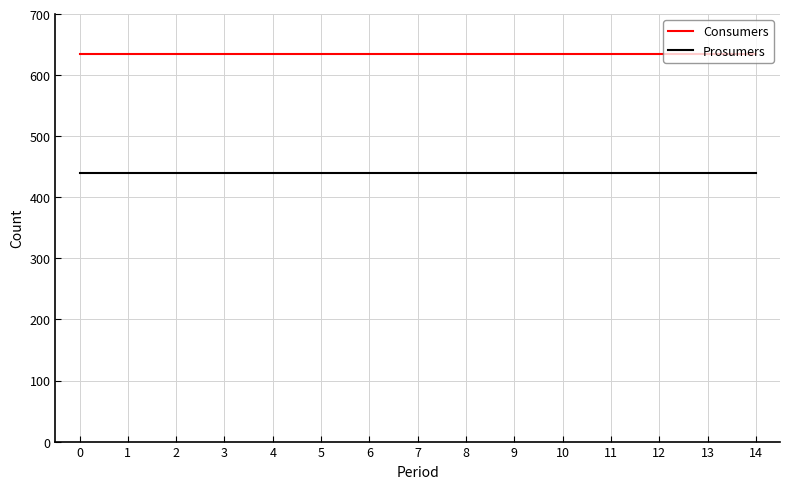

How many lines are shown in the chart?

2